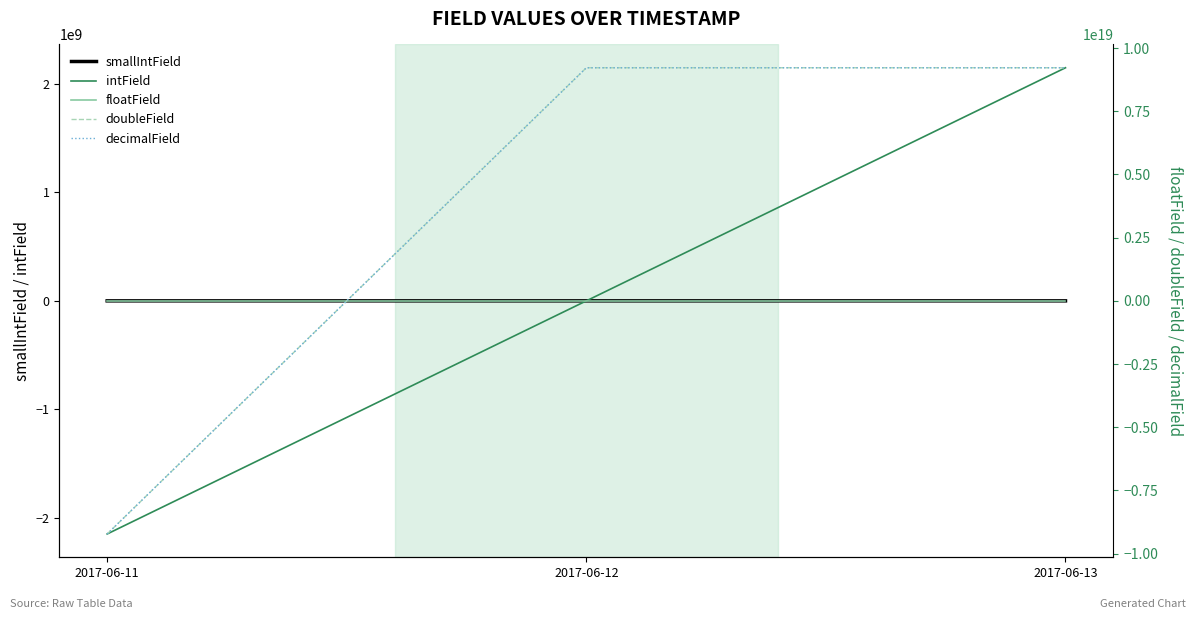

Is this an area chart (filled region under the line)?

No